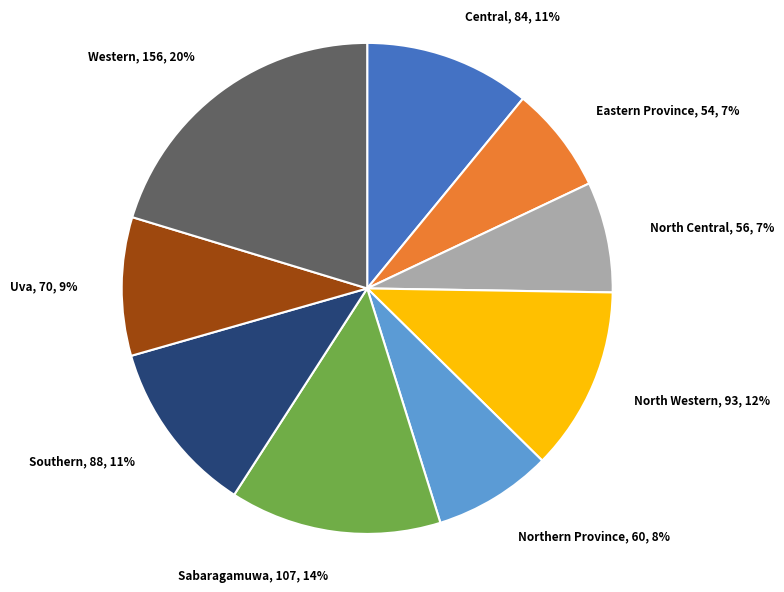

True or false: Uva accounts for 16% of the total.

False